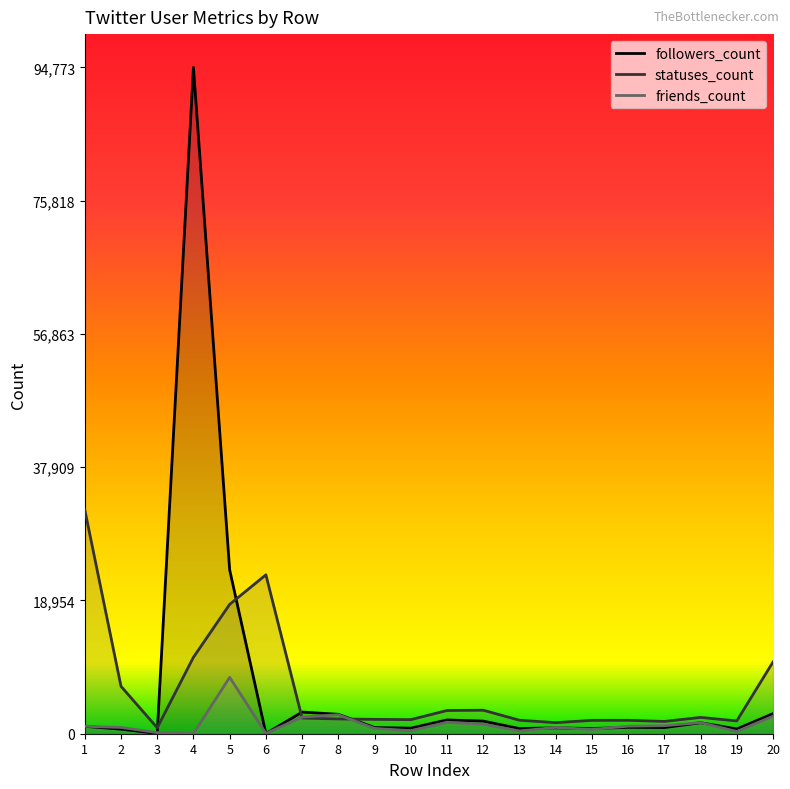

Rank the series at 16 from lowest to highest value.

followers_count, friends_count, statuses_count